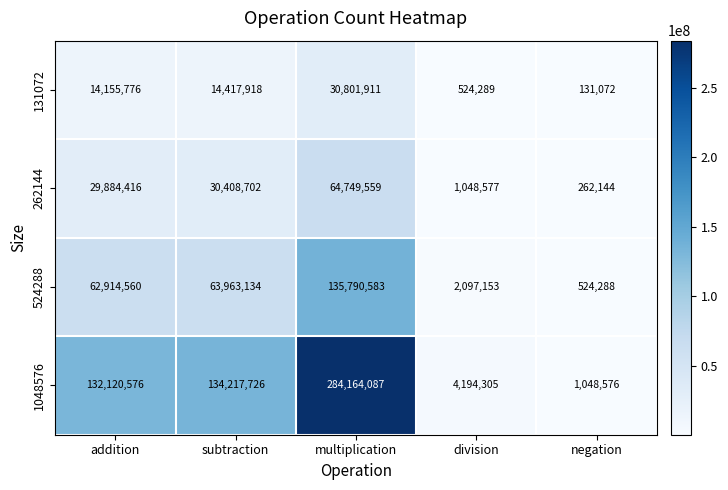

Where is 131072 nearest to the value 15466491?

subtraction